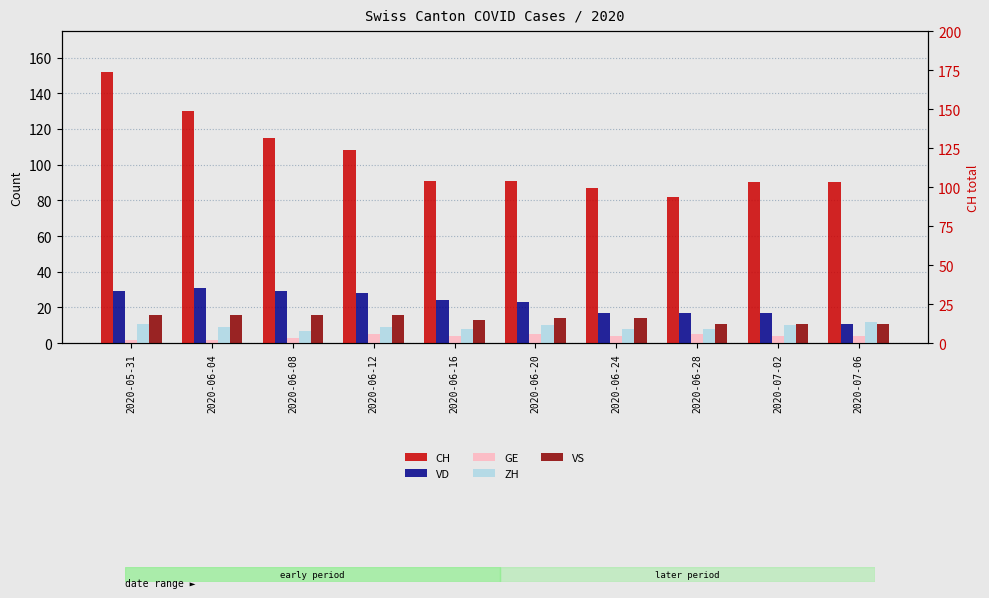

Which category has the highest value in the ZH series?

2020-07-06